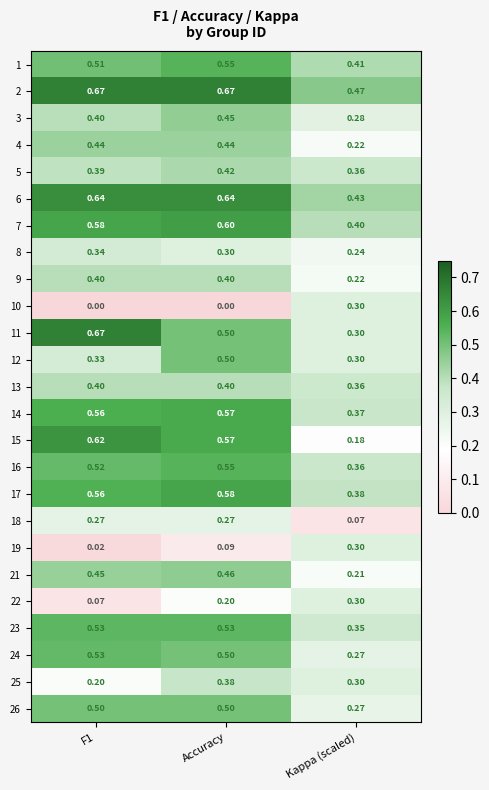

At which category is the sum across all series the highest?

Accuracy